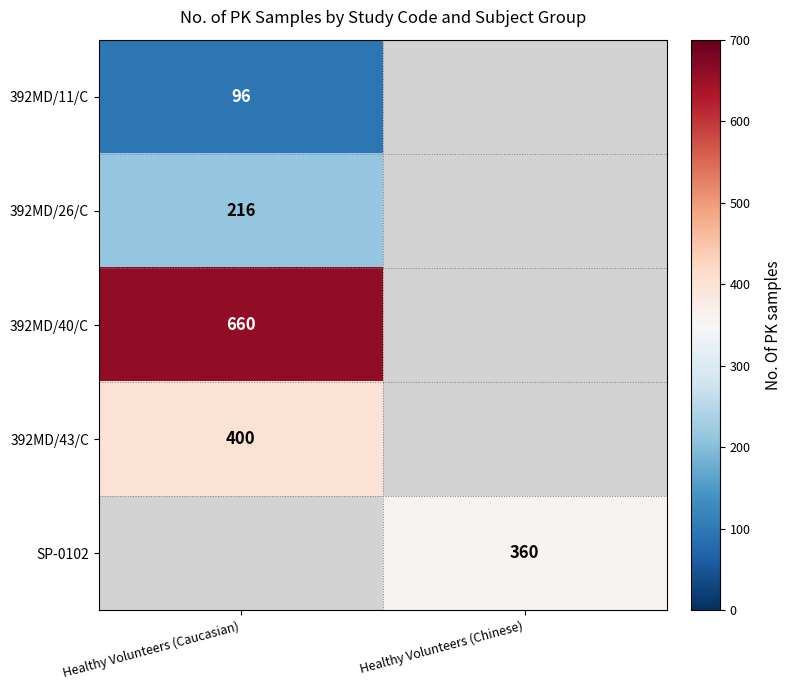

Is it true that 392MD/43/C equals 400 at Healthy Volunteers (Caucasian)?

True